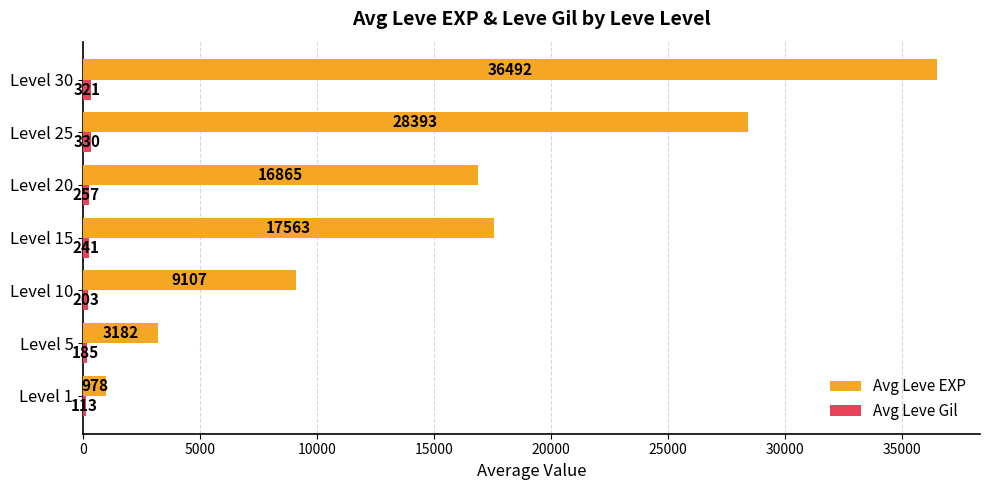

What is the greatest value displayed?

36492.5